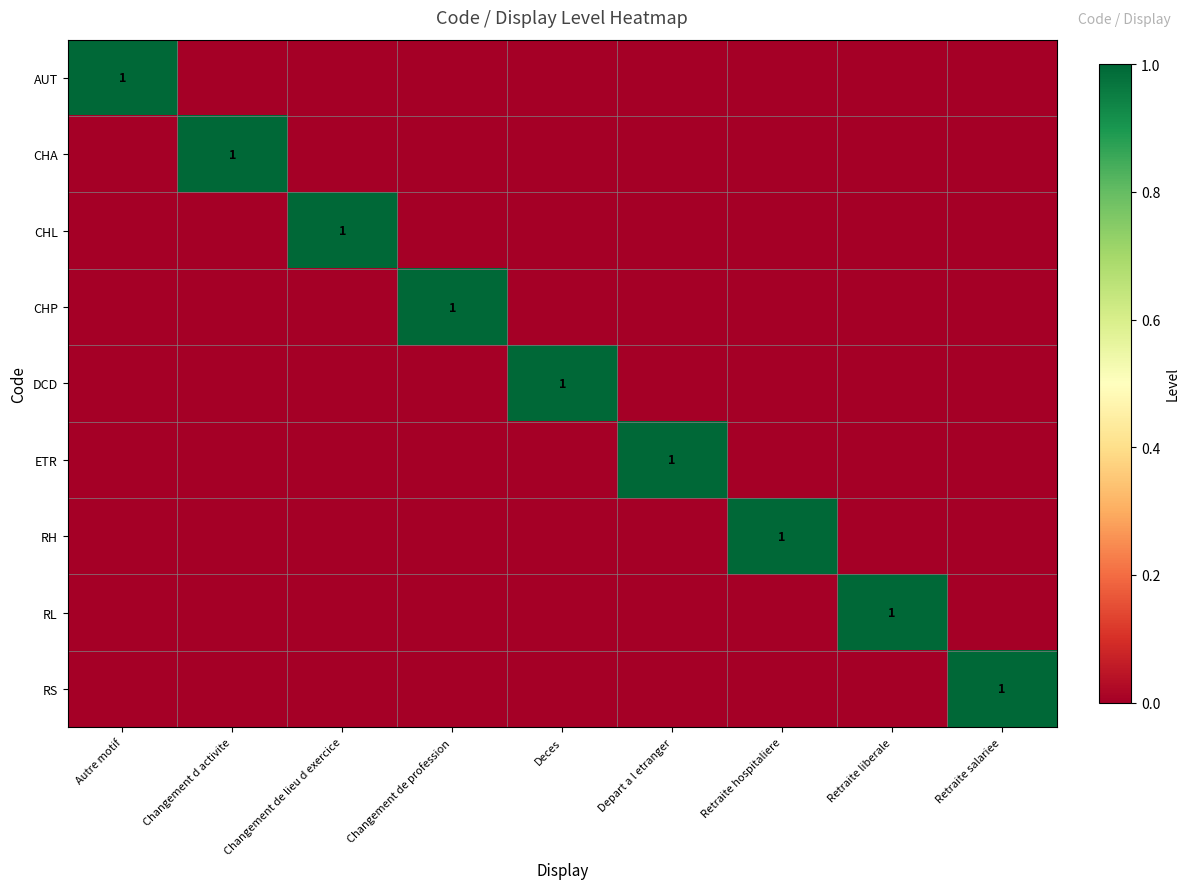

Is it true that ETR equals 2 at Depart a l etranger?

False